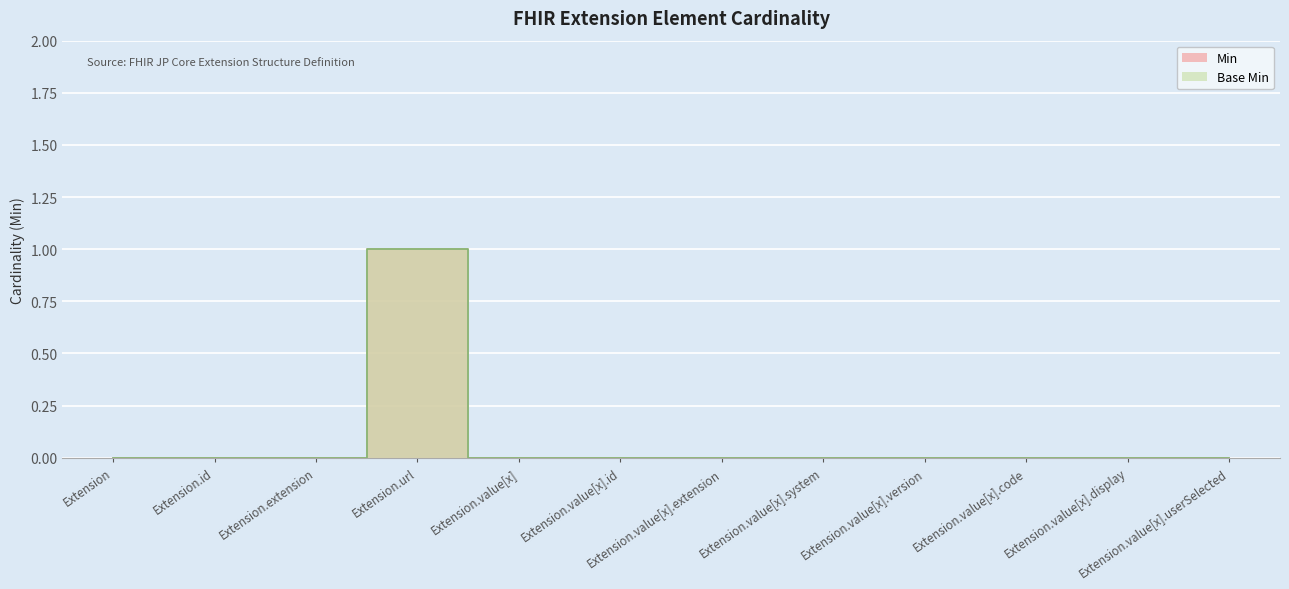

Which series has the largest range (max minus min)?

Min